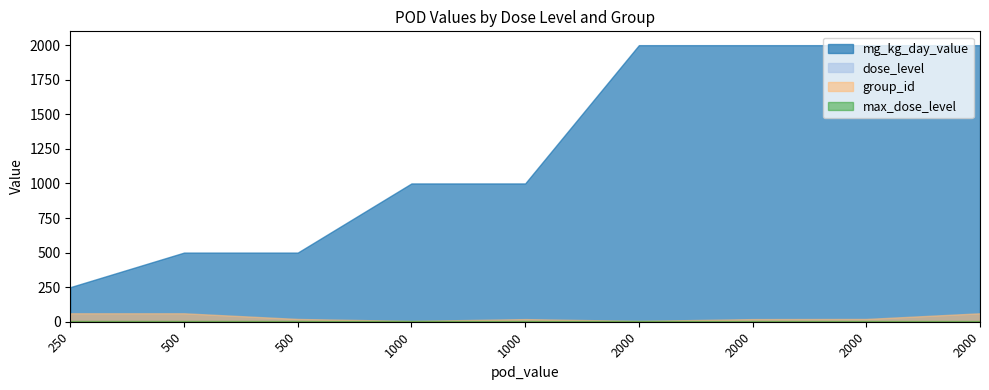

True or false: mg_kg_day_value and max_dose_level cross at least once.

False